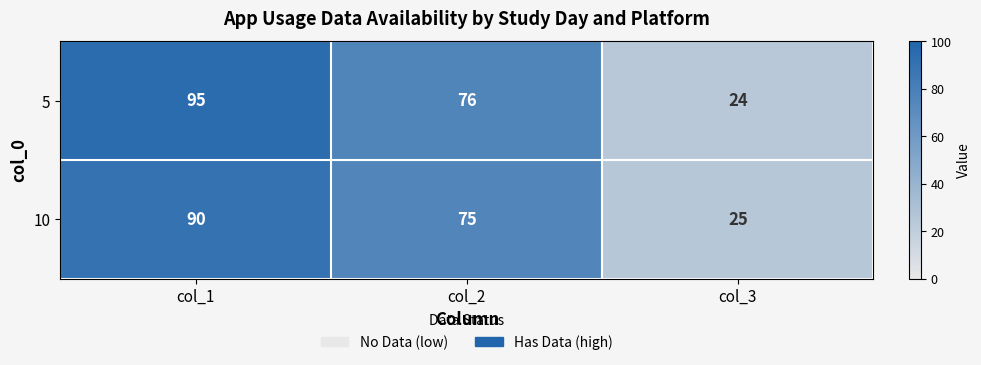

What is the sum of all 10 values?

190